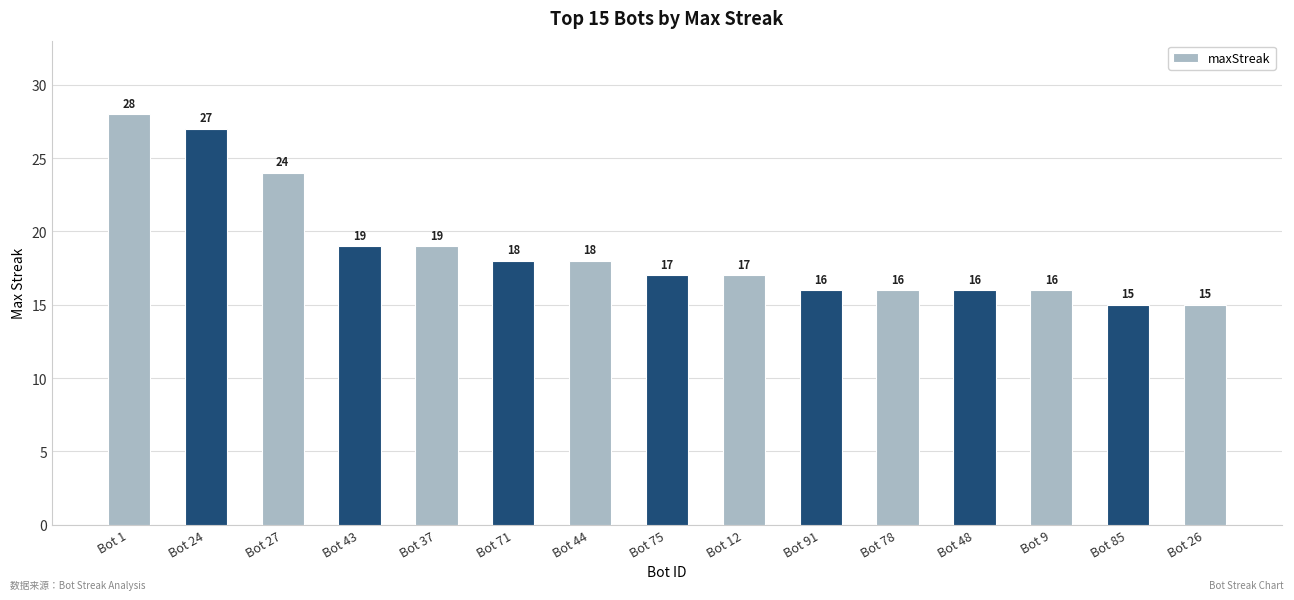

Reading right to left, what are all the values shown in this chart?

15	15	16	16	16	16	17	17	18	18	19	19	24	27	28